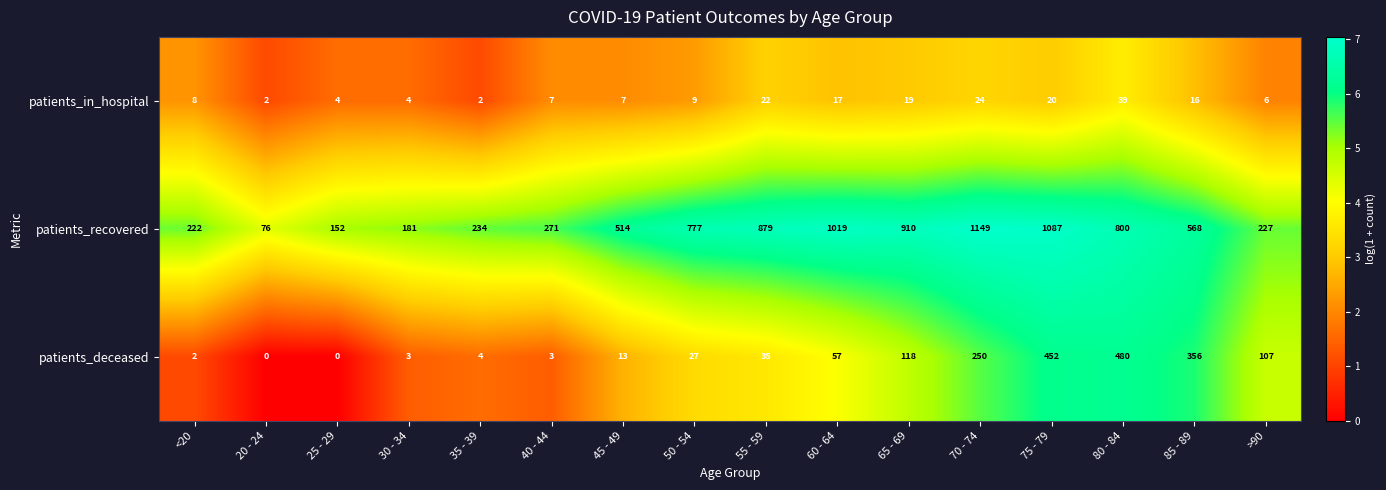

Which series has the widest spread of values?

patients_recovered